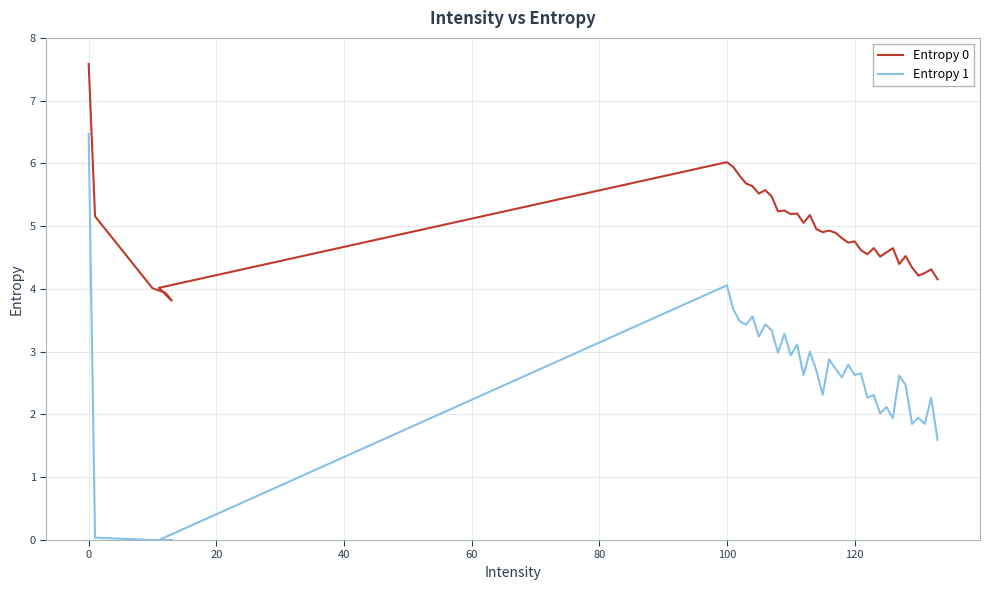

At how many categories does at least one series exceed 7?

1